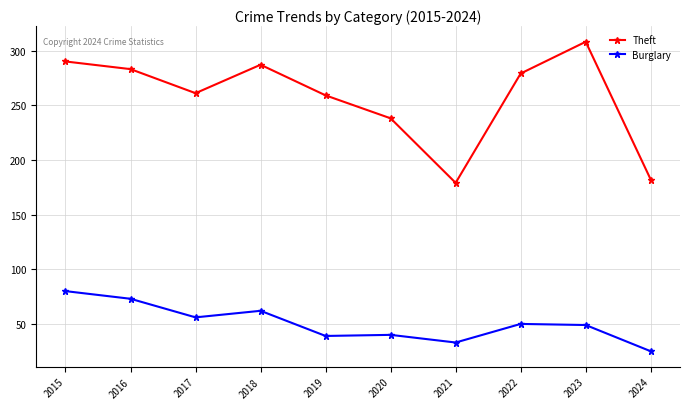

Between 2018 and 2023, which series saw the biggest shift?

Theft